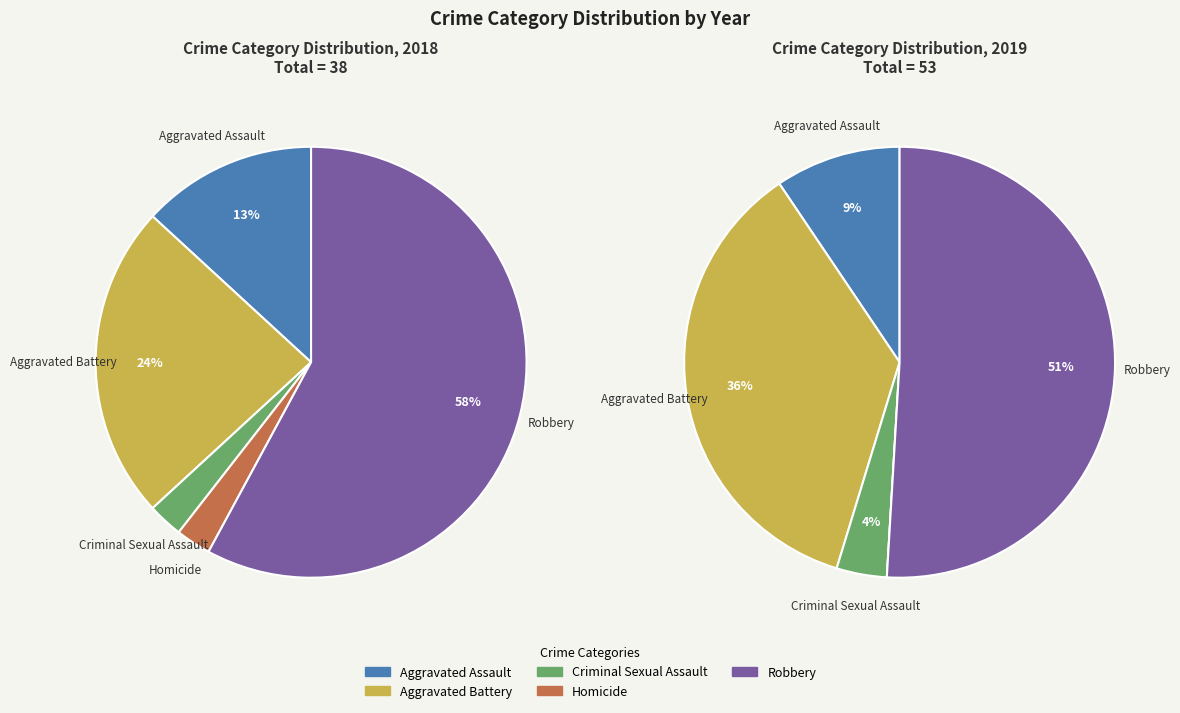

What is the difference between the highest and lowest values at 3?

1